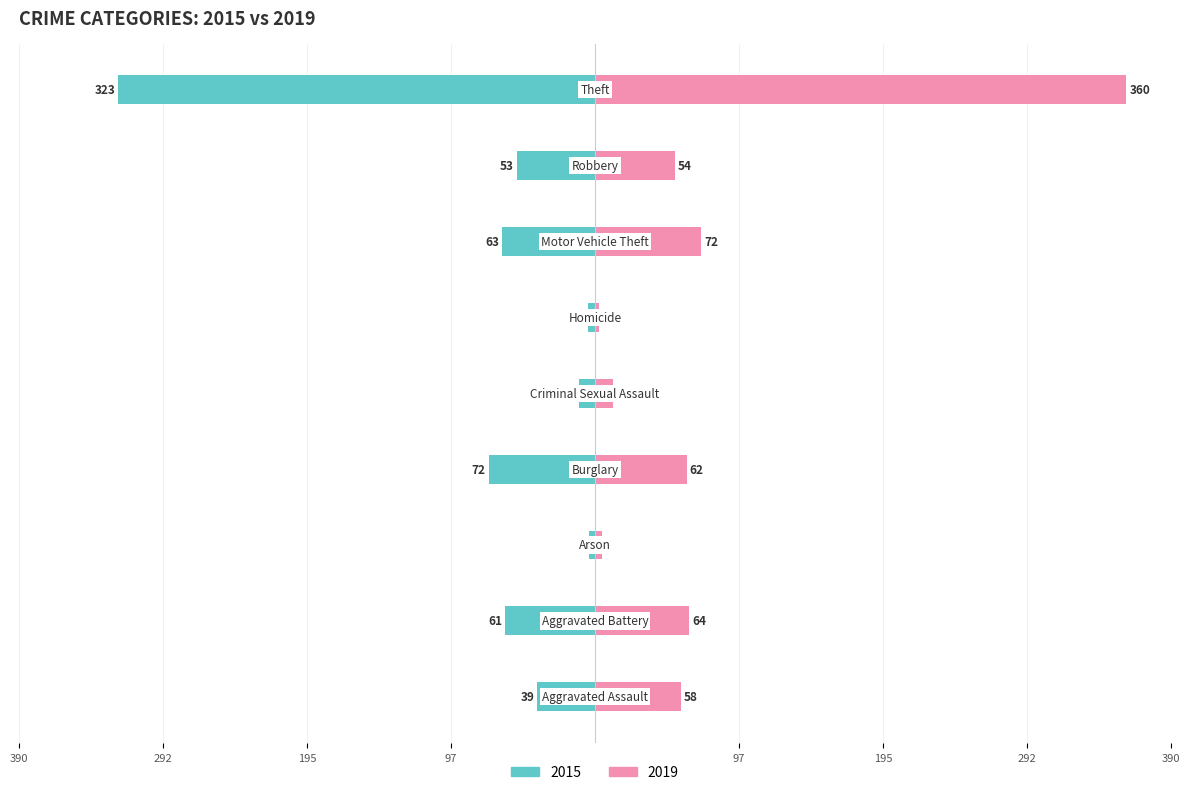

Which category has the highest value in the 2019 series?

Theft